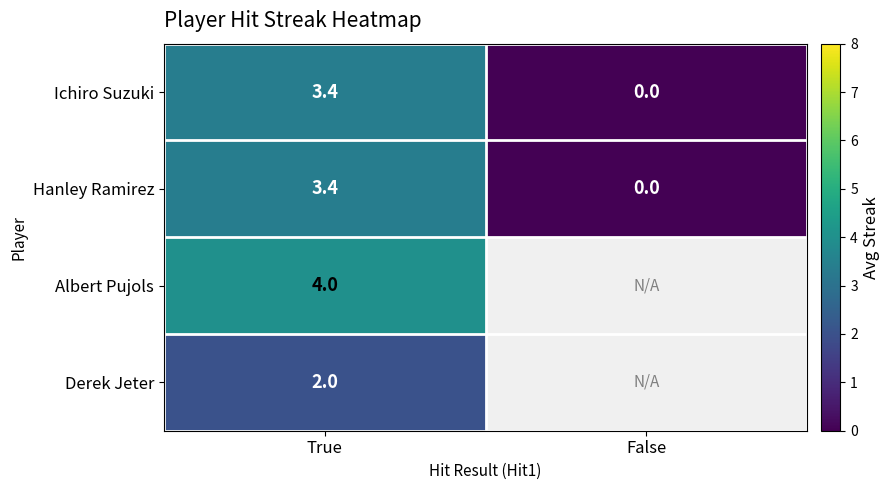

How many values in the Hanley Ramirez series are below 3?

1